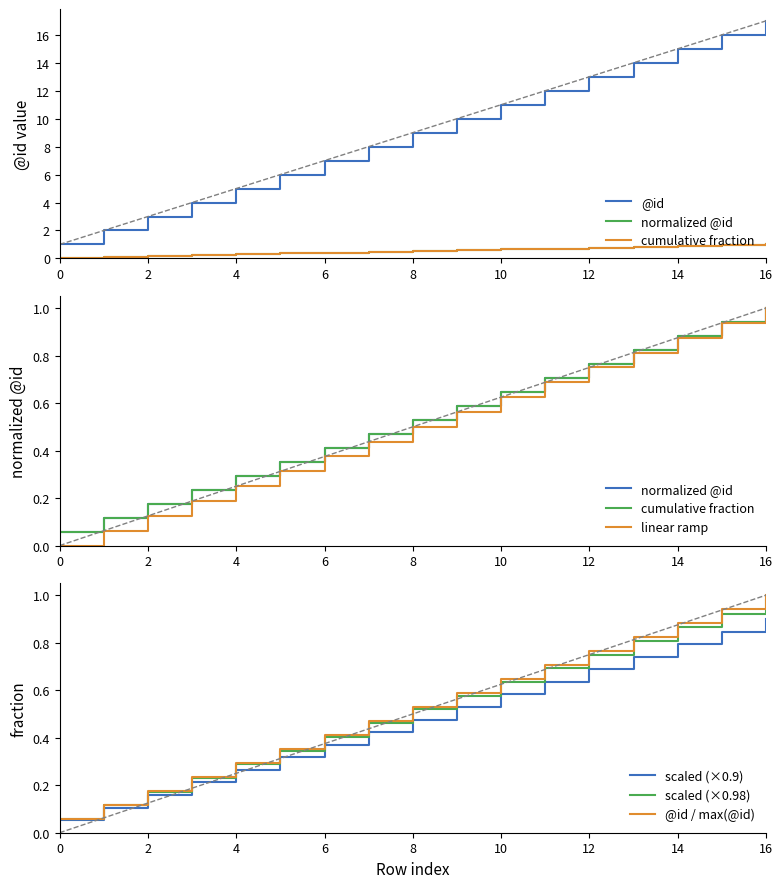

True or false: normalized_id has more than 2 points higher than both neighbors.

False